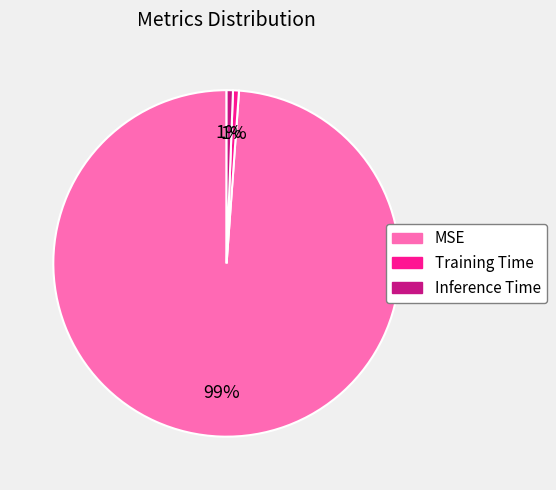

To the nearest percent, what percentage of the pie is Training Time?

1%